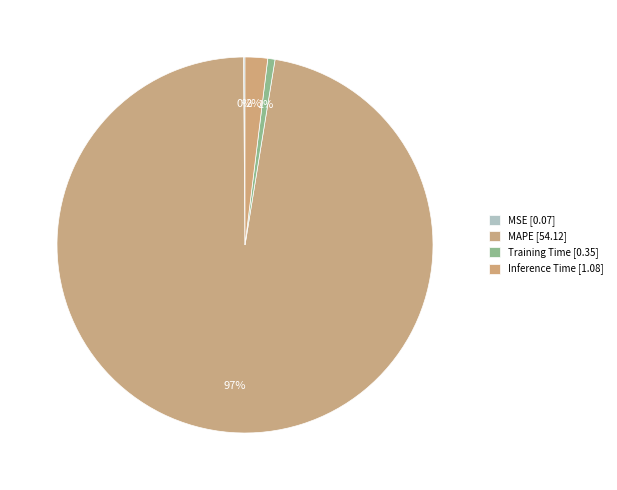

Combined, do Inference Time and MSE account for over 50%?

No